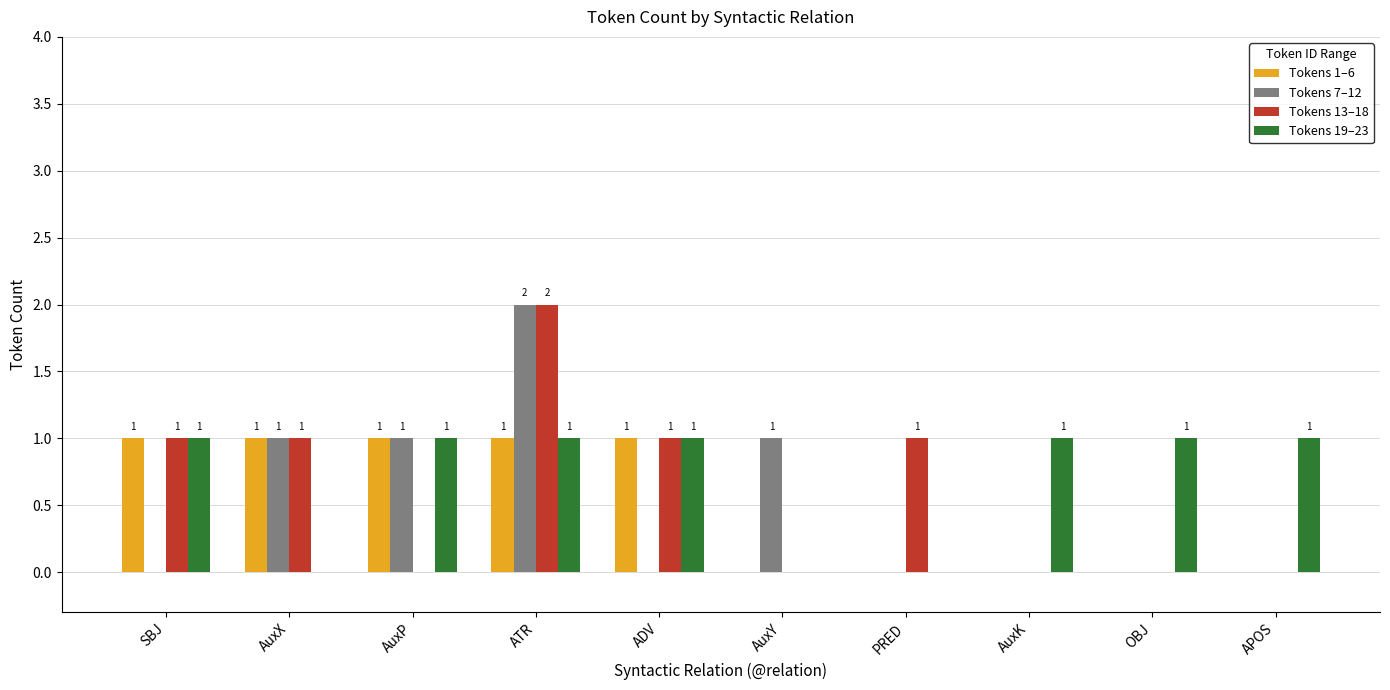

How many Tokens 7–12 values are between 0 and 1?

9